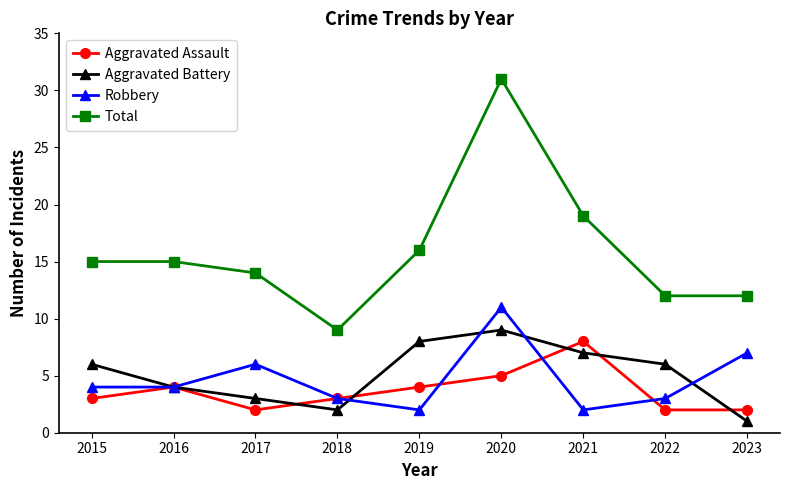

Rank the series at 2023 from lowest to highest value.

Aggravated Battery, Aggravated Assault, Robbery, Total